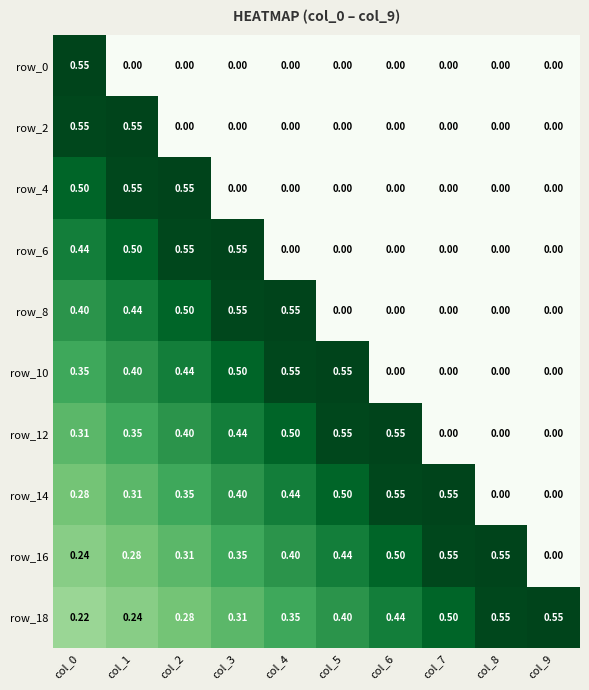

Is the value of row_10 at col_0 greater than the value of row_12 at col_2?

No